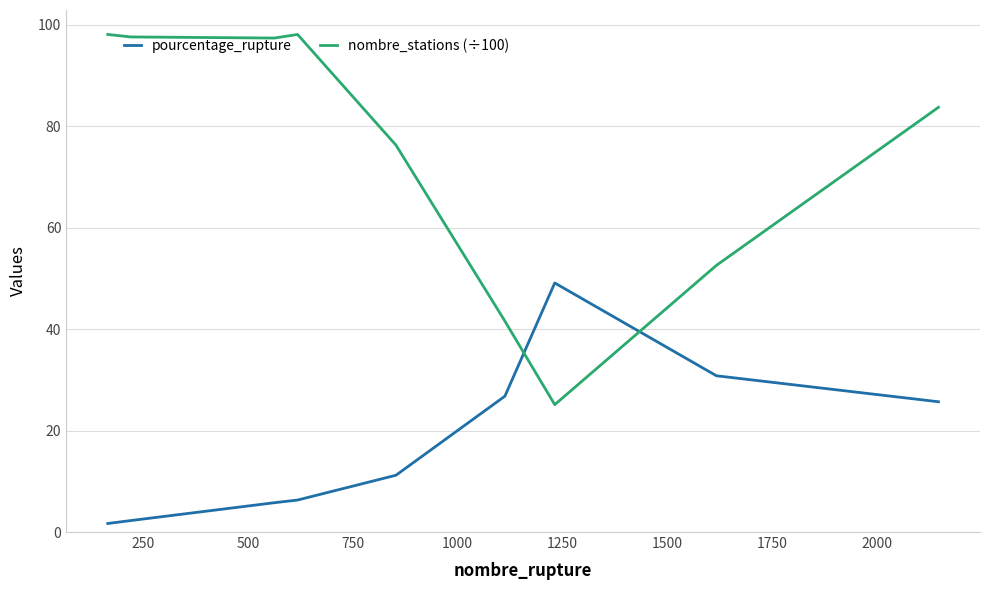

What is the difference between the maximum and minimum values in the pourcentage_rupture series?

47.4